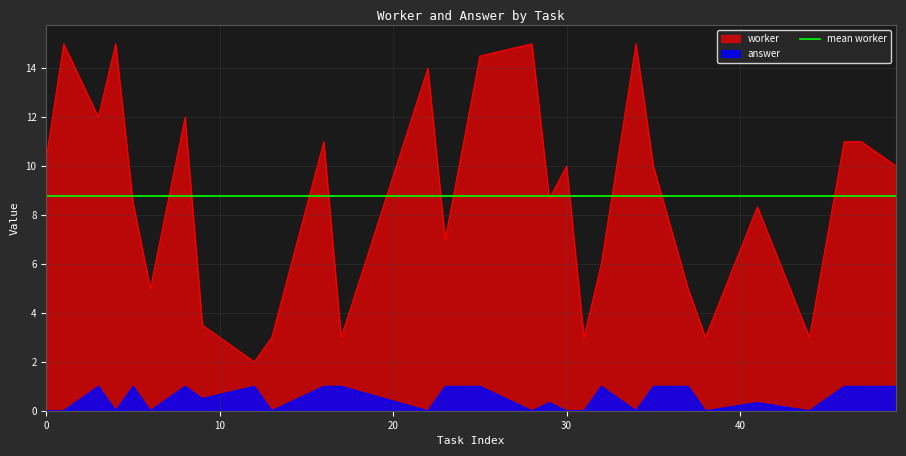

What is the lowest value of the worker series?

2.0